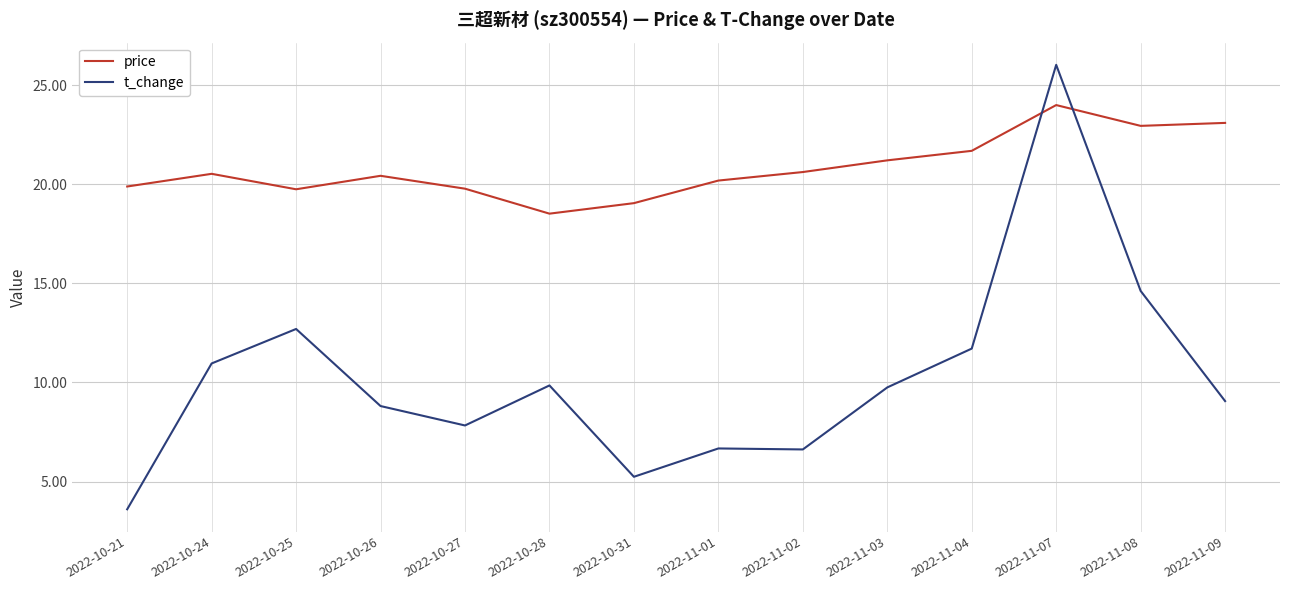

Which series has the largest total across all categories?

price